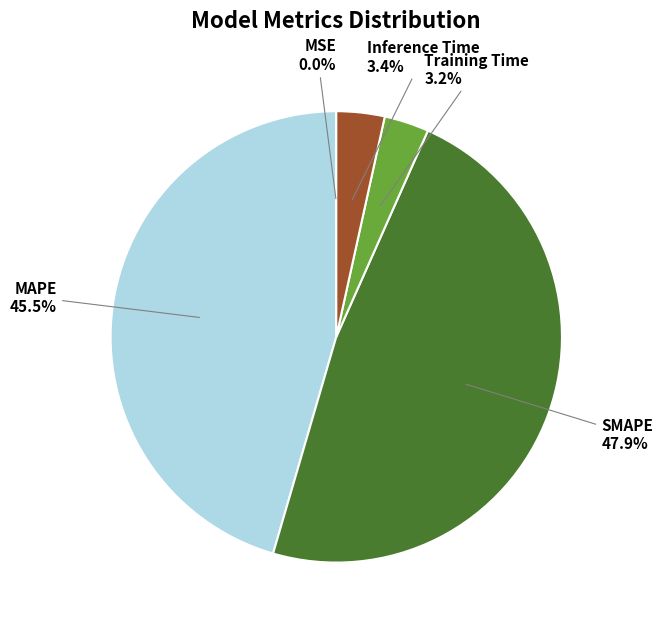

Is there a majority slice in this chart?

No